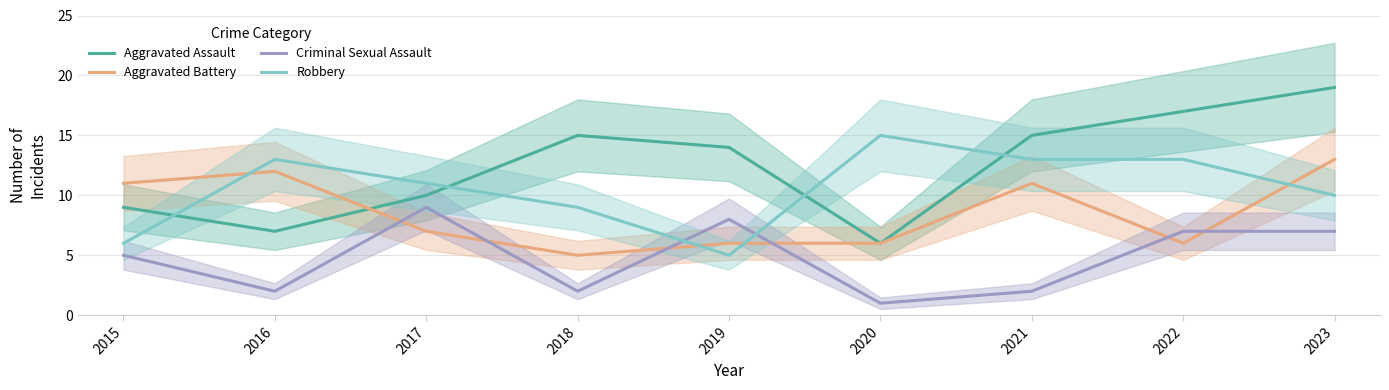

Reading left to right, list all the values displayed in this chart.

Aggravated Assault: 2015=9	2016=7	2017=10	2018=15	2019=14	2020=6	2021=15	2022=17	2023=19
Aggravated Battery: 2015=11	2016=12	2017=7	2018=5	2019=6	2020=6	2021=11	2022=6	2023=13
Criminal Sexual Assault: 2015=5	2016=2	2017=9	2018=2	2019=8	2020=1	2021=2	2022=7	2023=7
Robbery: 2015=6	2016=13	2017=11	2018=9	2019=5	2020=15	2021=13	2022=13	2023=10